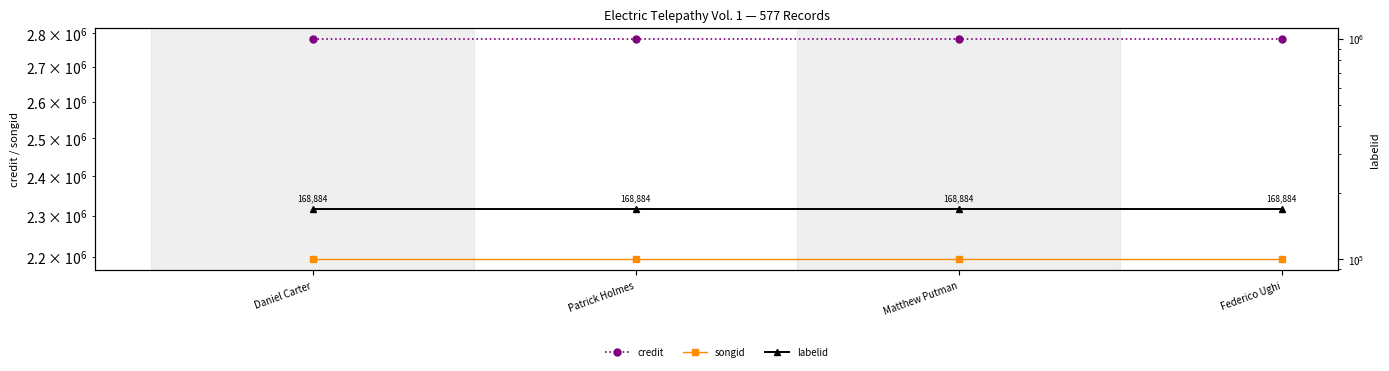

Which series has the largest range (max minus min)?

credit